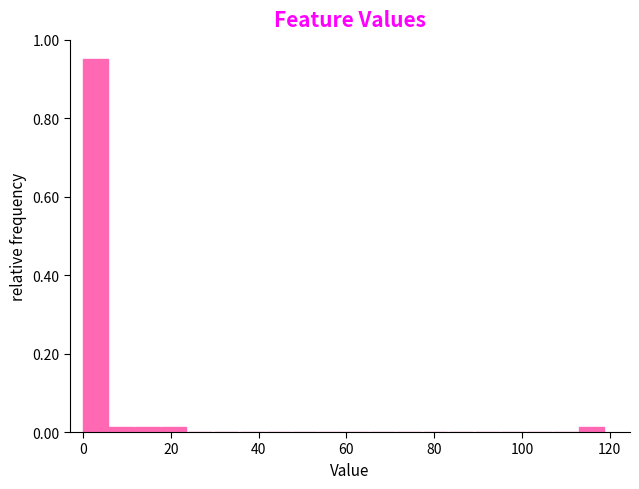

Around what value on the x-axis is the tallest bar? Give the approximate position of its centre, as read against the axis.

2